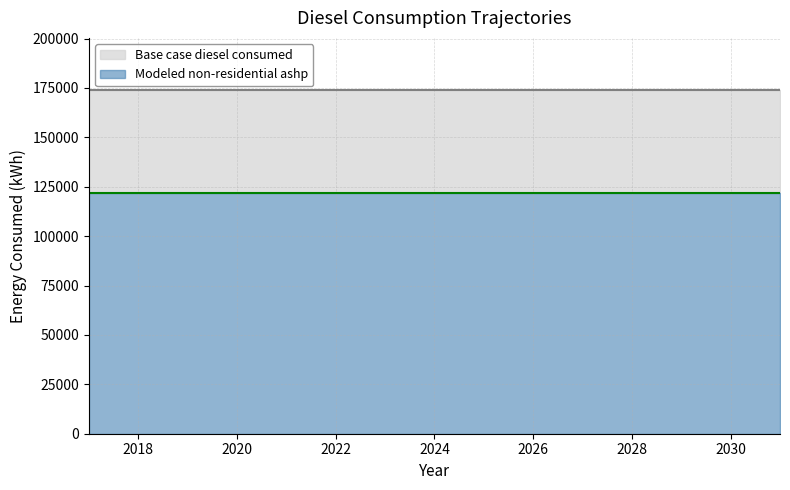

Is it true that Modeled non-residential ashp equals 76886.5 at 2021?

False